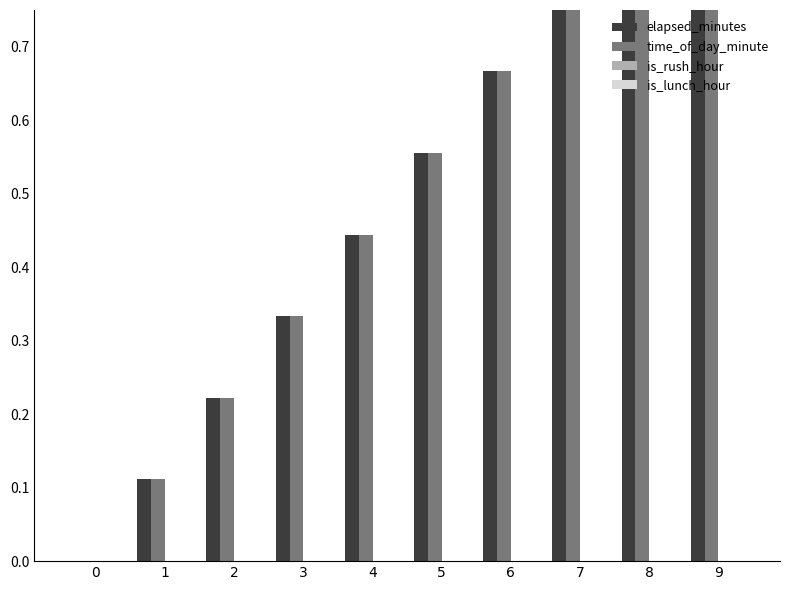

How many values in the time_of_day_minute series exceed 0?

9